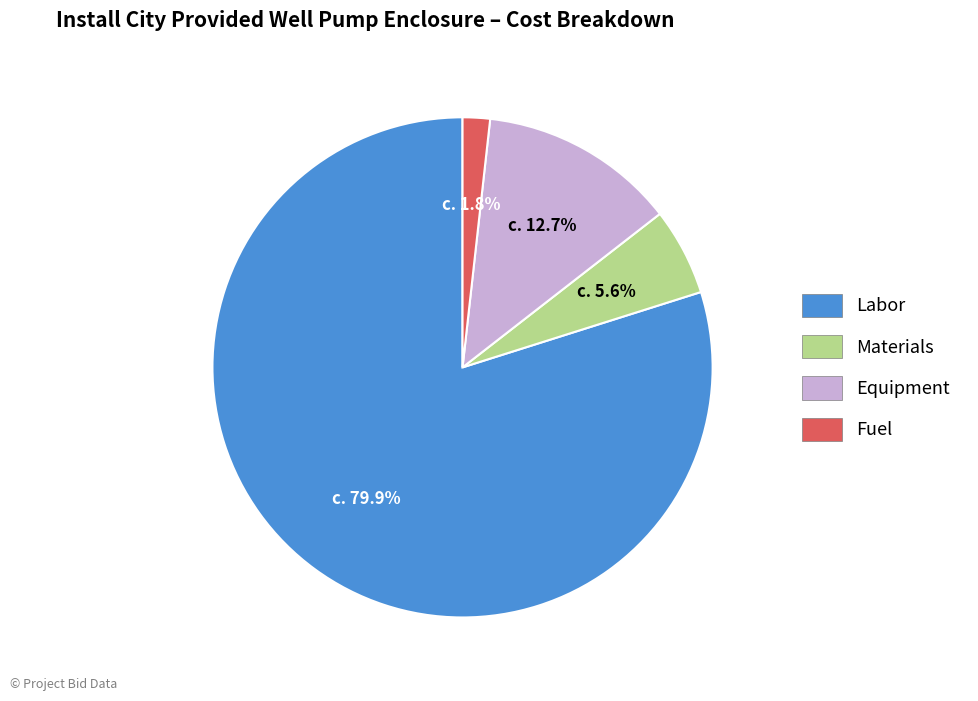

Is it true that Equipment is 13% of the pie?

True